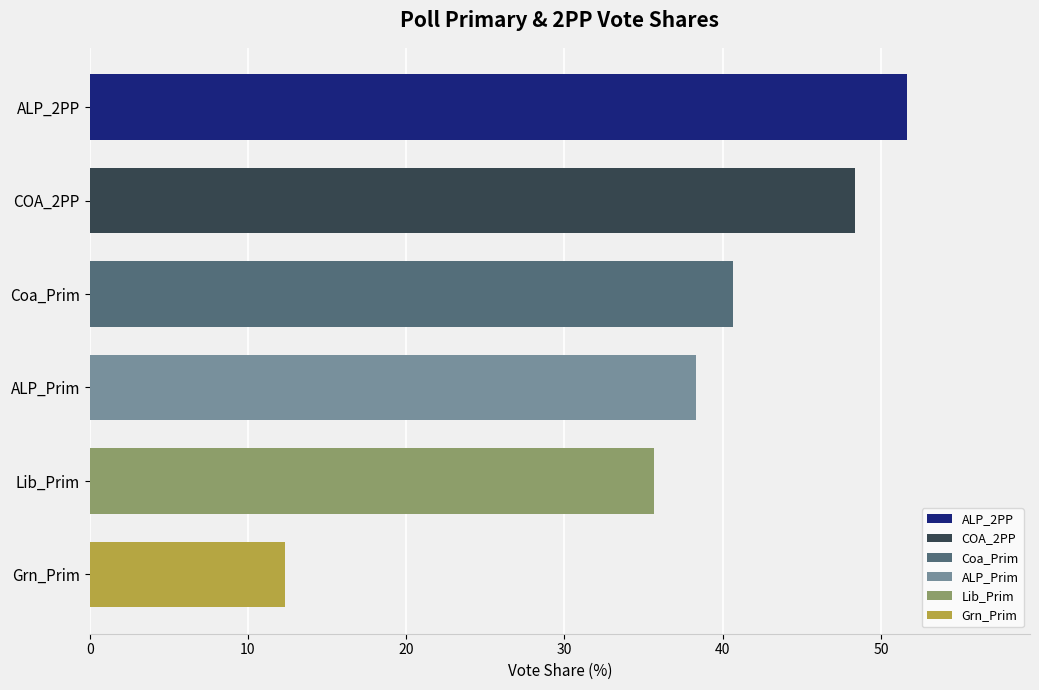

Approximately how many times larger is the value at ALP_2PP compared to Grn_Prim?

4.2